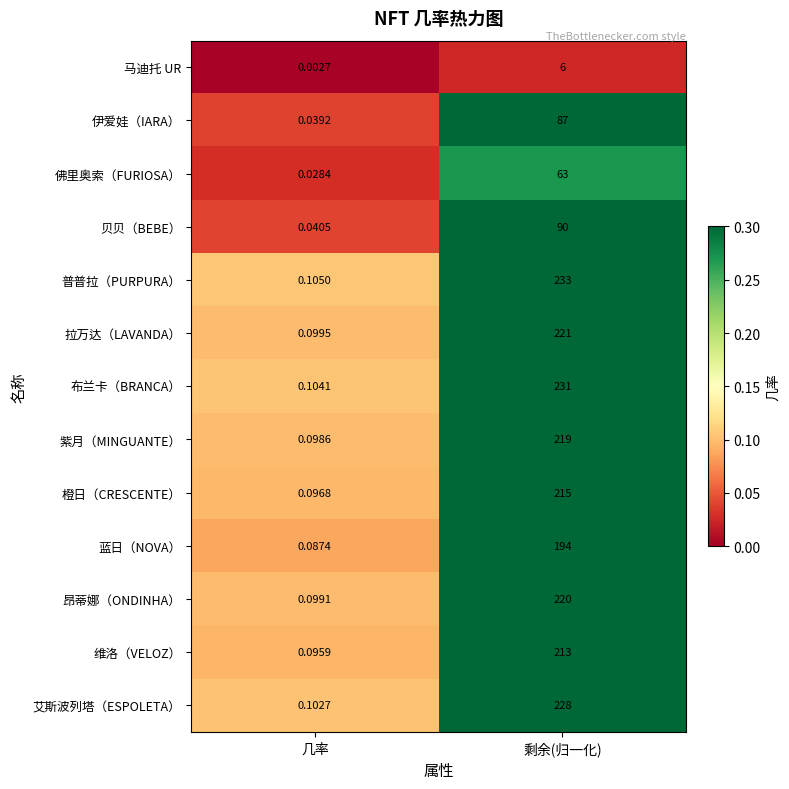

At which label does 布兰卡（BRANCA） reach its peak?

剩余(归一化)